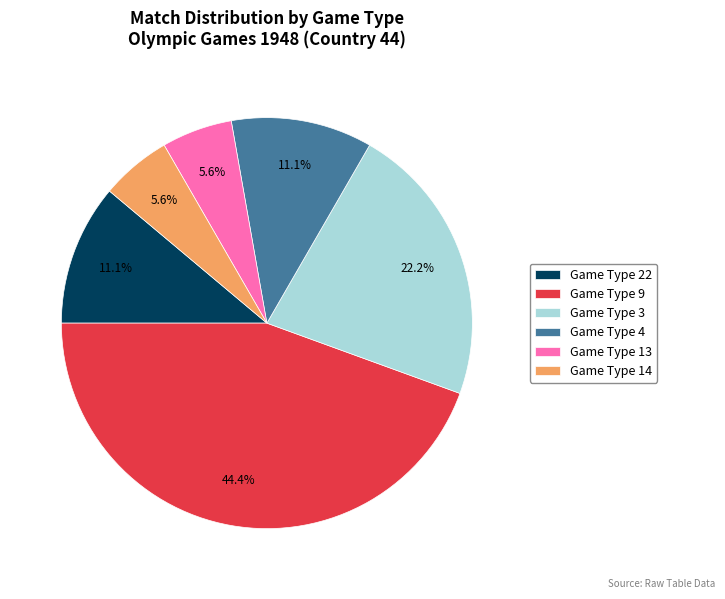

How many segments does this pie chart have?

6